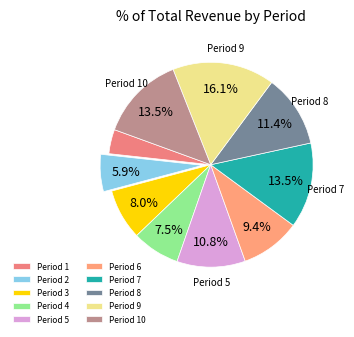

Between Period 10 and Period 8, which is larger?

Period 10